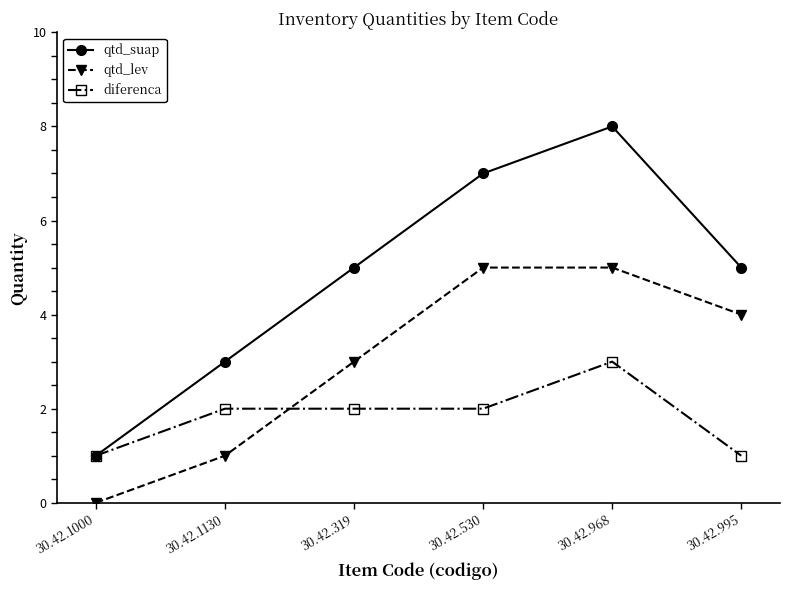

What is the label of the 5th point from the right?

30.42.1130